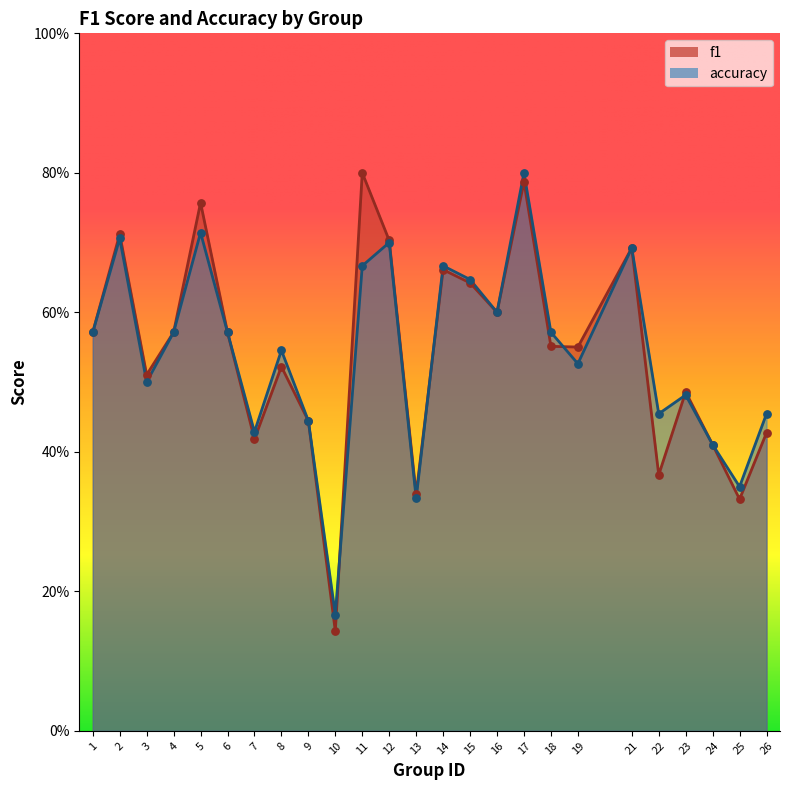

Which series contains the highest Y value?

f1